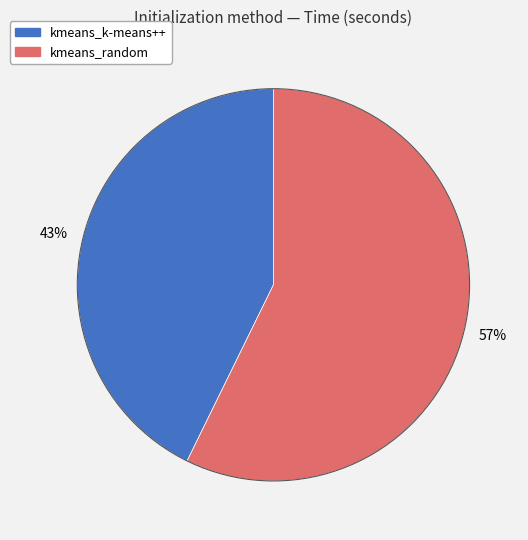

Rank the categories by value from lowest to highest.

kmeans_k-means++, kmeans_random